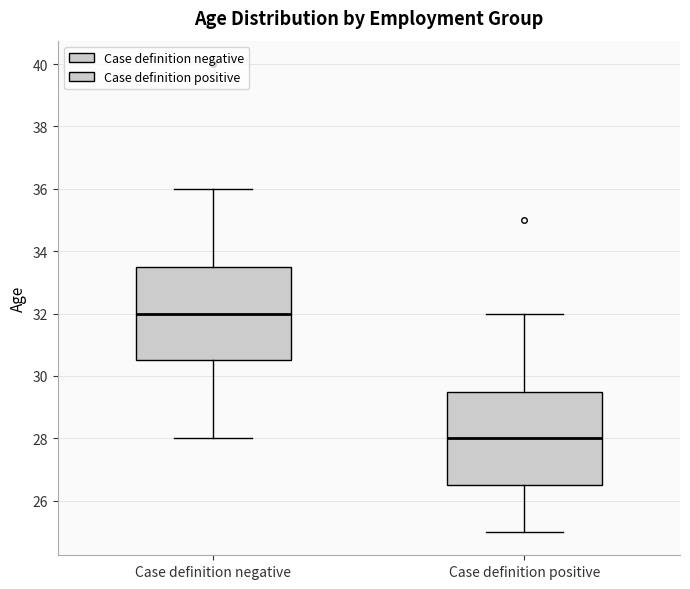

Reading left to right, transcribe this box plot: for each box, give where its median line is, the range the box spans, and where its two whiskers end, as read against the y-axis. The values are not printed on the chart, so give them approximately, as read against the axis.

Case definition negative: median 32.0, box 30.6 to 33.6, whiskers 28.0 to 36.0
Case definition positive: median 28.0, box 26.6 to 29.6, whiskers 25.0 to 32.0